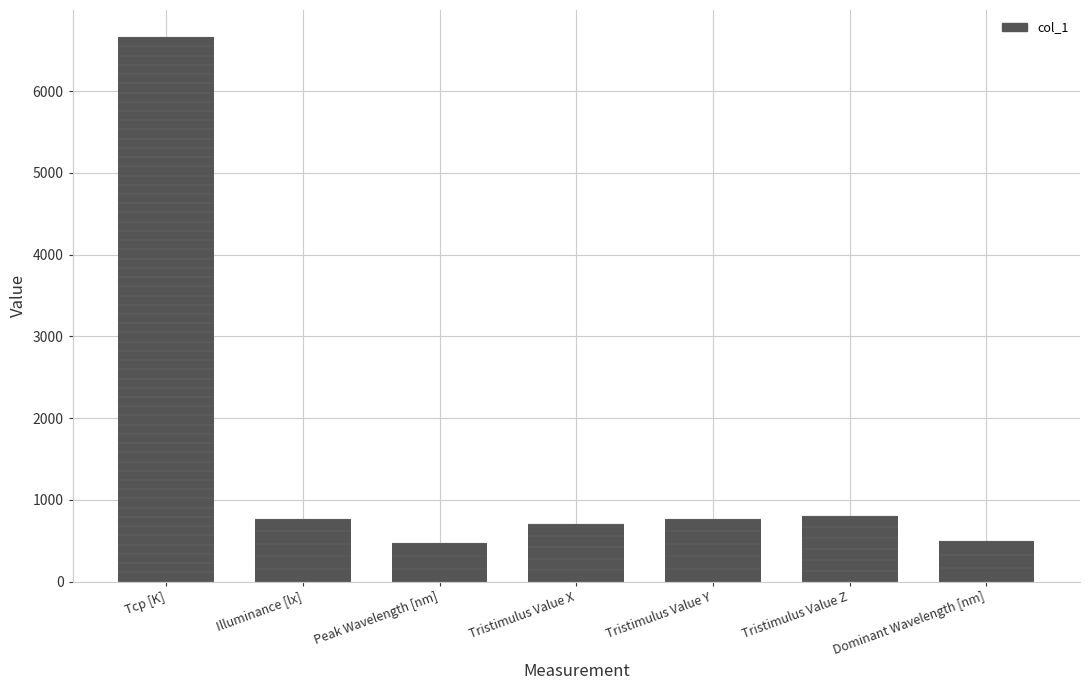

What is the label of the 3rd bar from the right?

Tristimulus Value Y